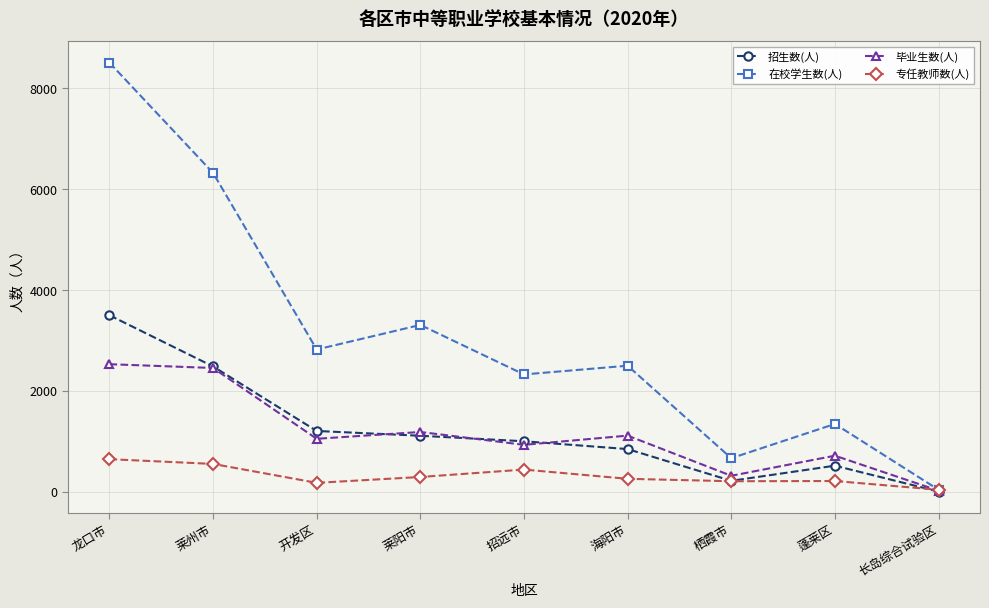

True or false: 专任教师数(人) has more than 2 points higher than both neighbors.

False